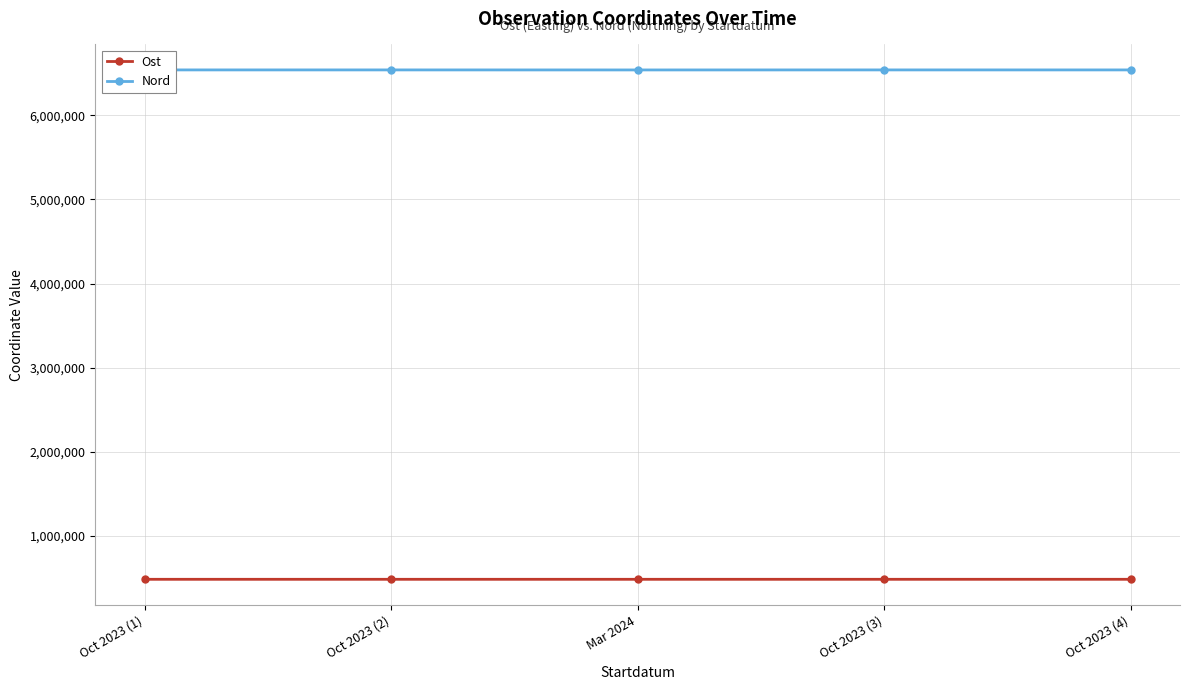

List the series in order of their overall mean, lowest first.

Ost, Nord